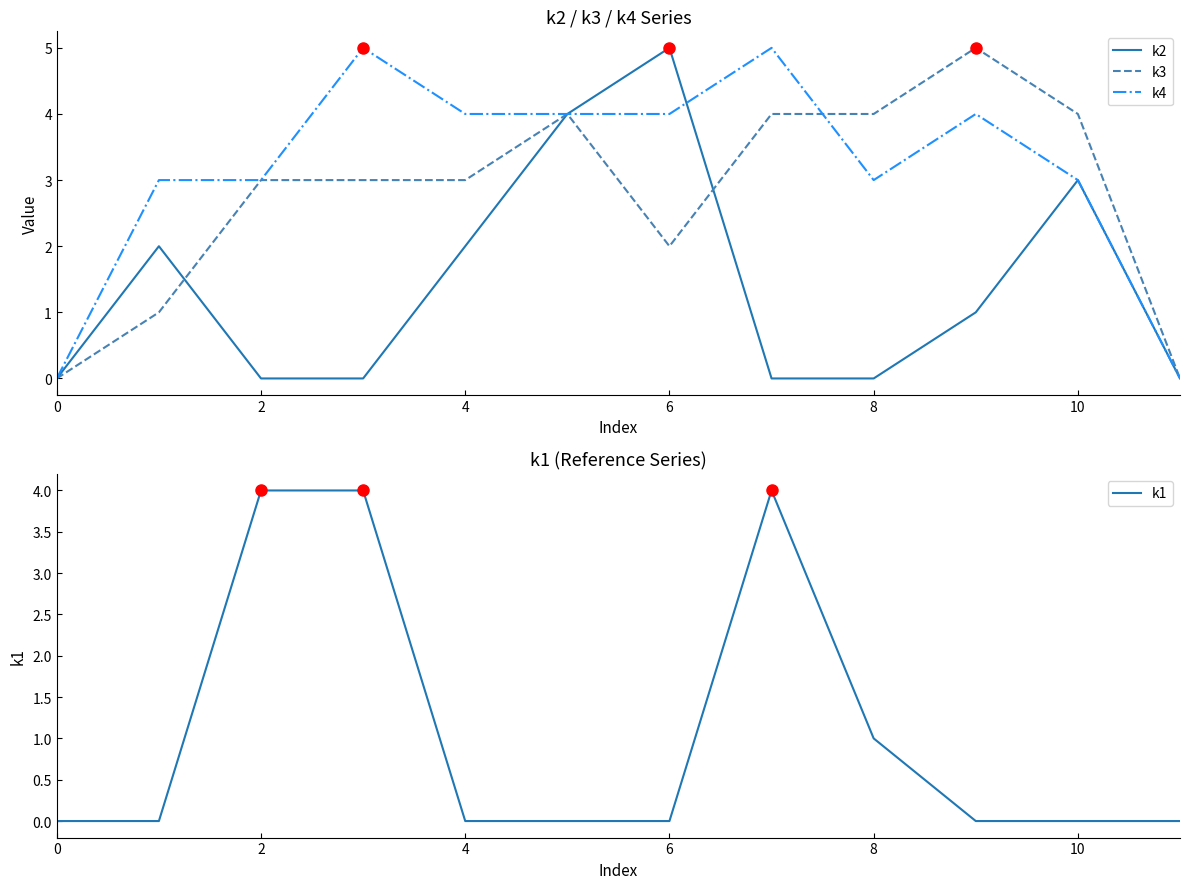

Between 11 and 10, which is larger?

10